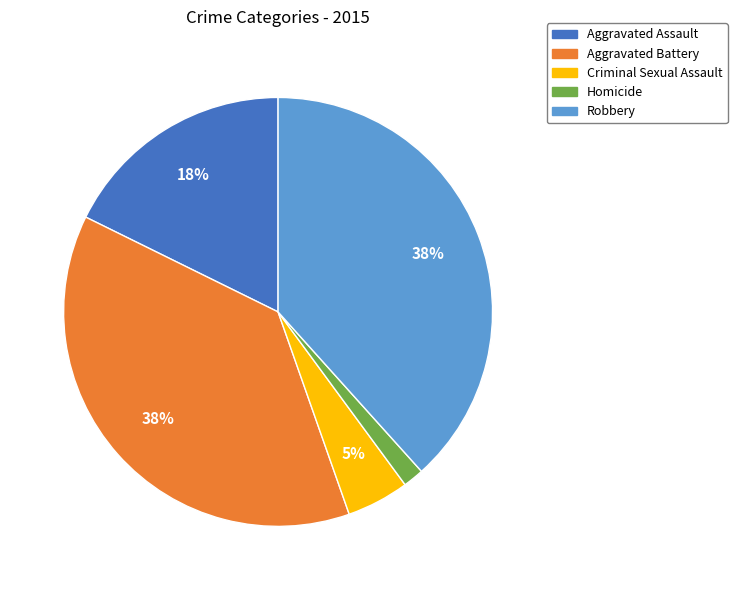

Which has a higher value, Homicide or Aggravated Battery?

Aggravated Battery